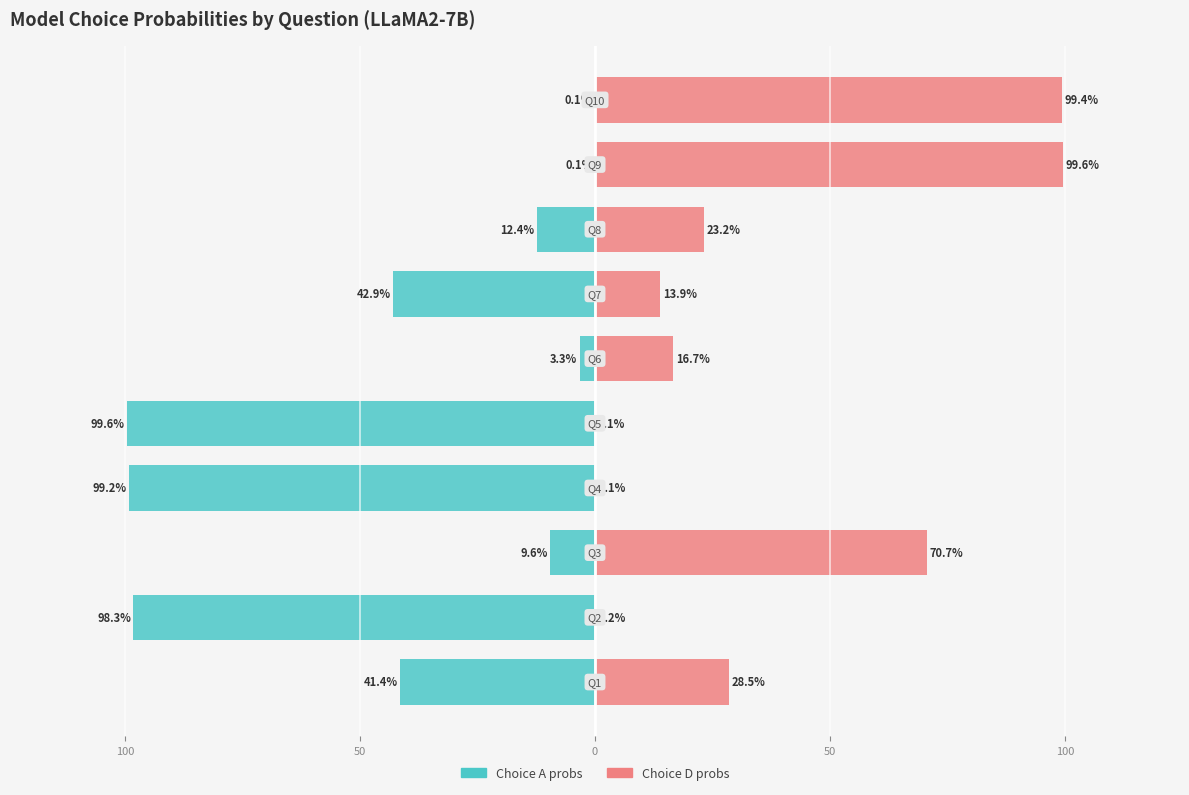

What is the value of the Choice A probs bar at the 4th from the left?

-99.2